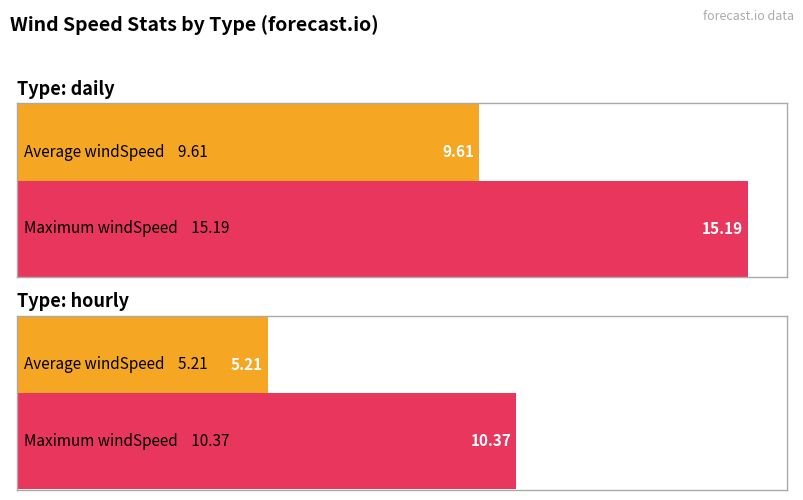

At which label does Average utilization reach its peak?

daily